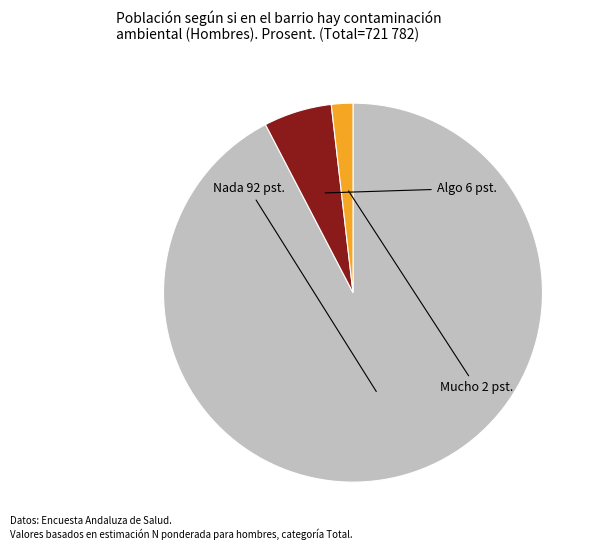

How many segments does this pie chart have?

3